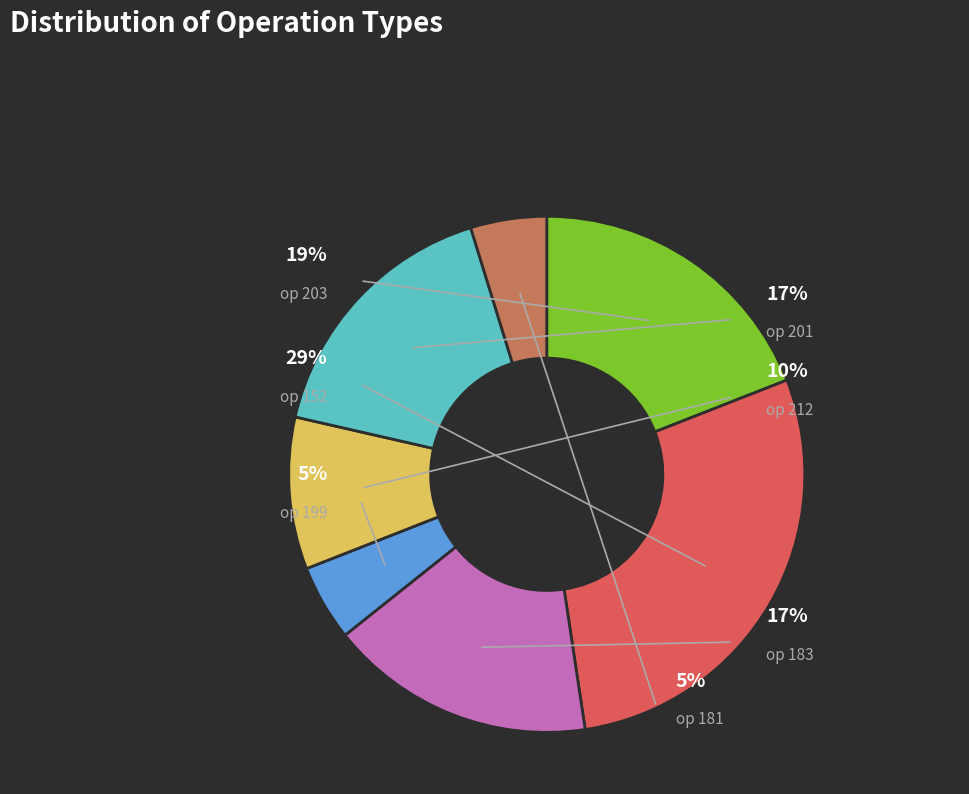

True or false: 203 accounts for 19% of the total.

True